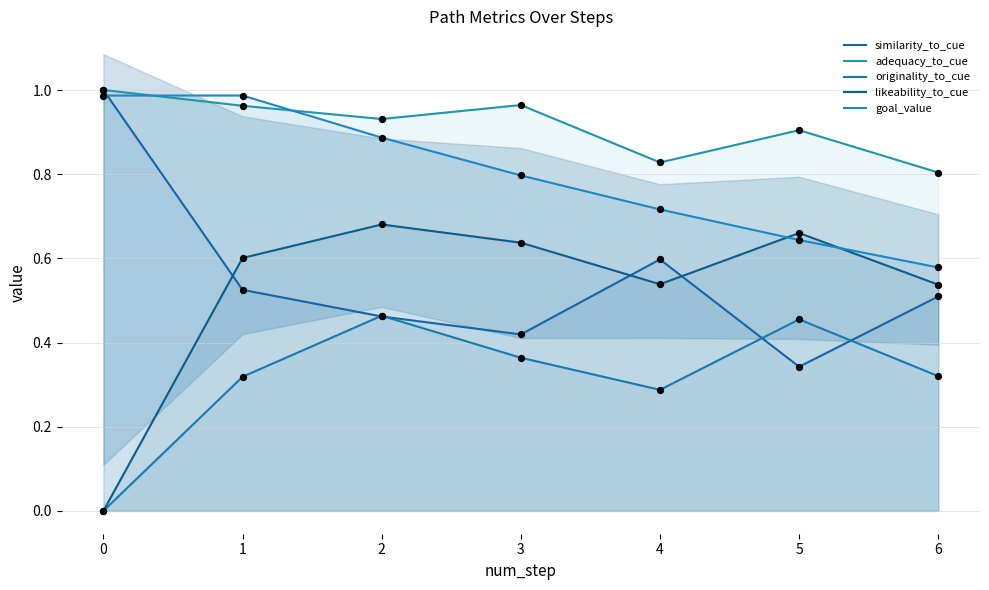

Which series has the largest total across all categories?

adequacy_to_cue